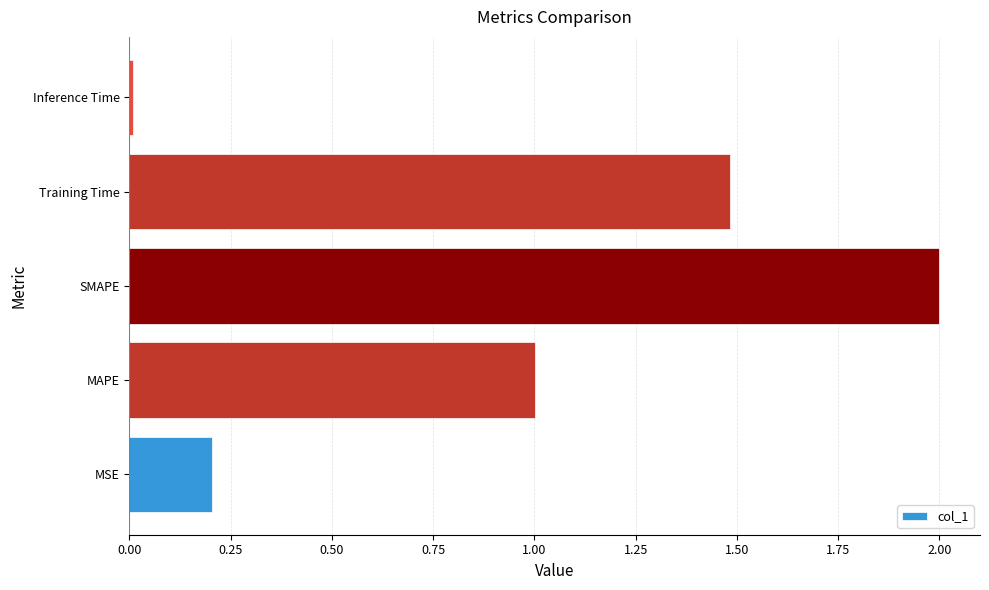

Are the bars grouped side by side (vs. stacked)?

No